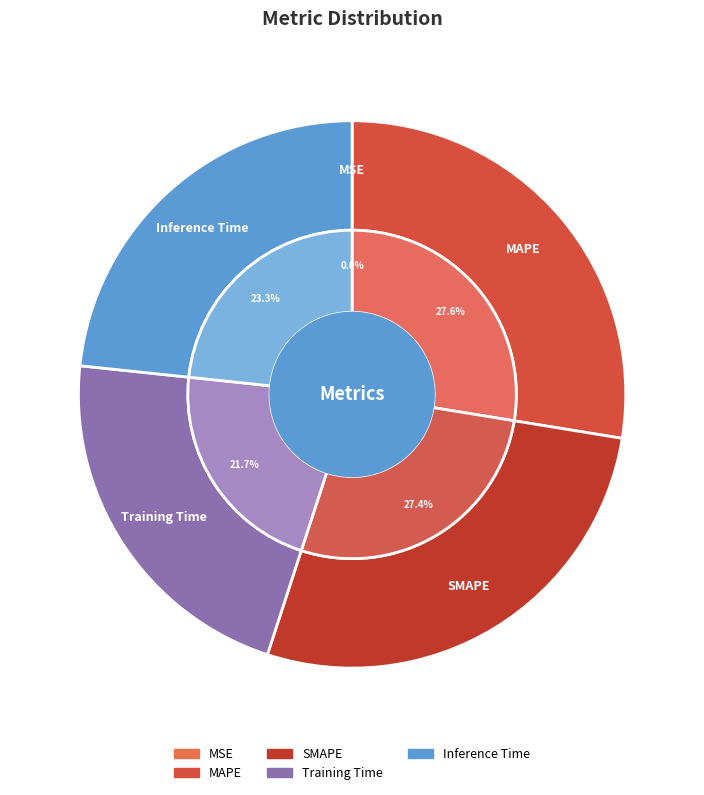

Which category has the biggest portion of the pie?

MAPE